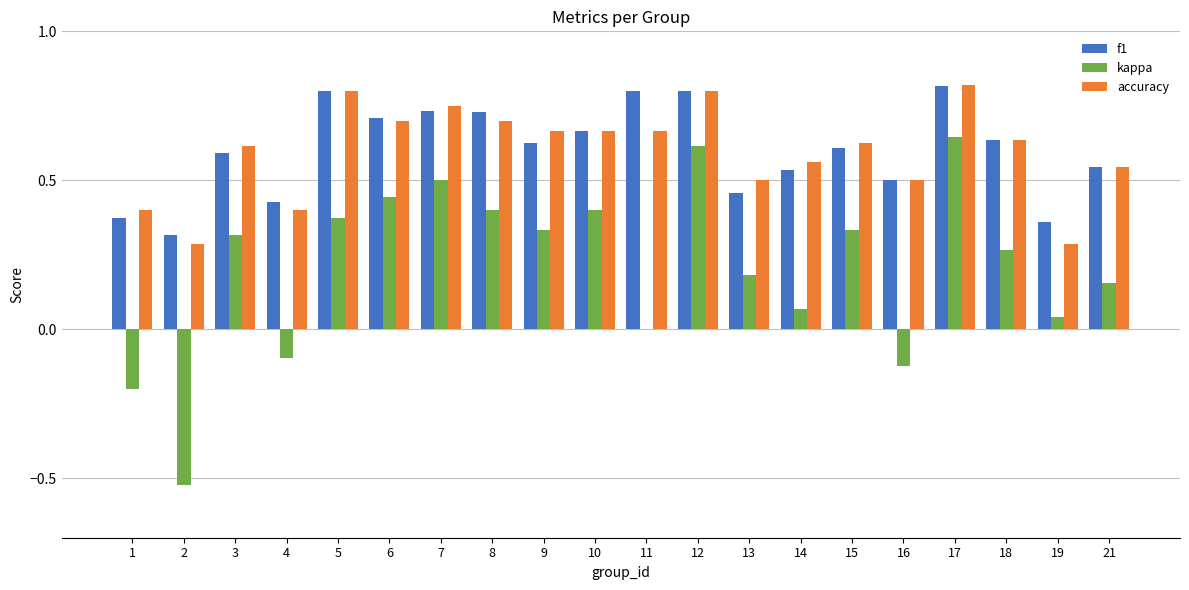

The kappa series shows -0.3 at 2. True or false?

False